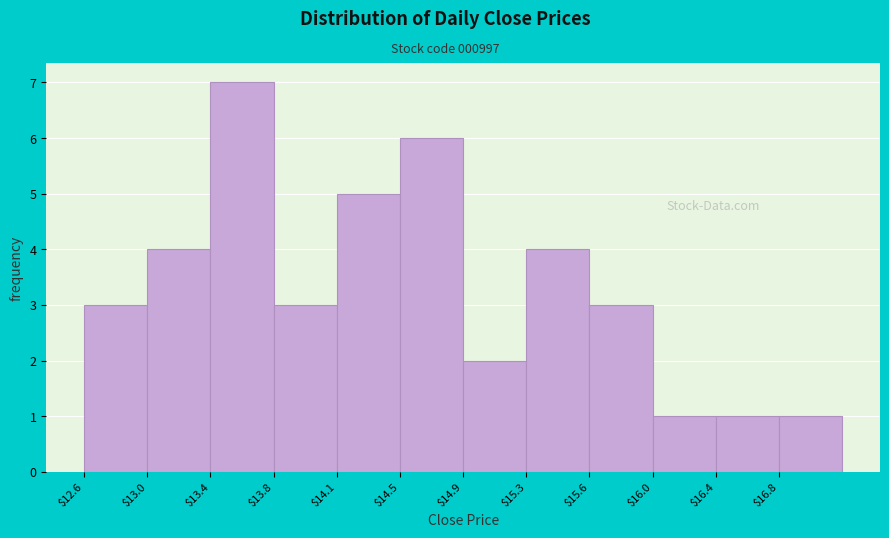

Over which range of the x-axis is the bar tallest?

13.40 to 13.75